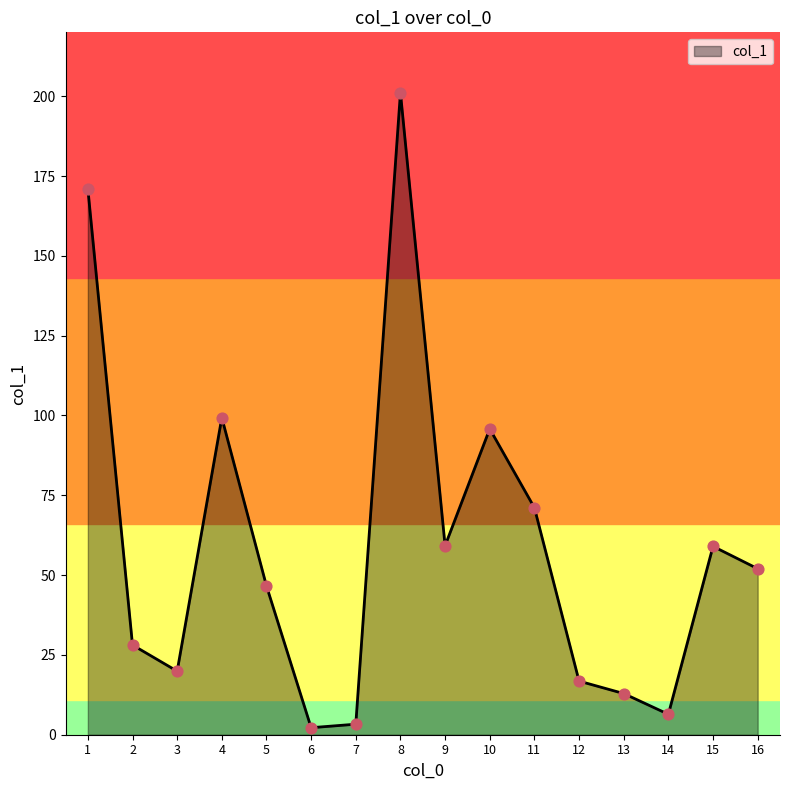

Approximately how many times larger is the value at 15 compared to 8?

0.3